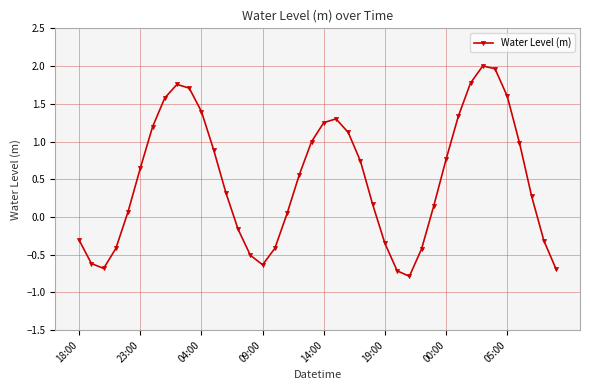

What is the value of the 27th point from the left?

-0.7